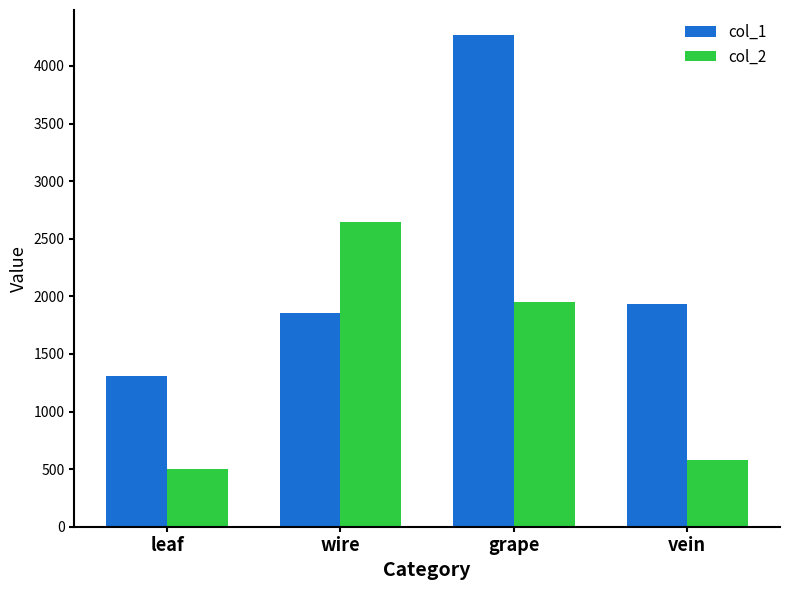

Which label corresponds to the largest value in the chart?

grape